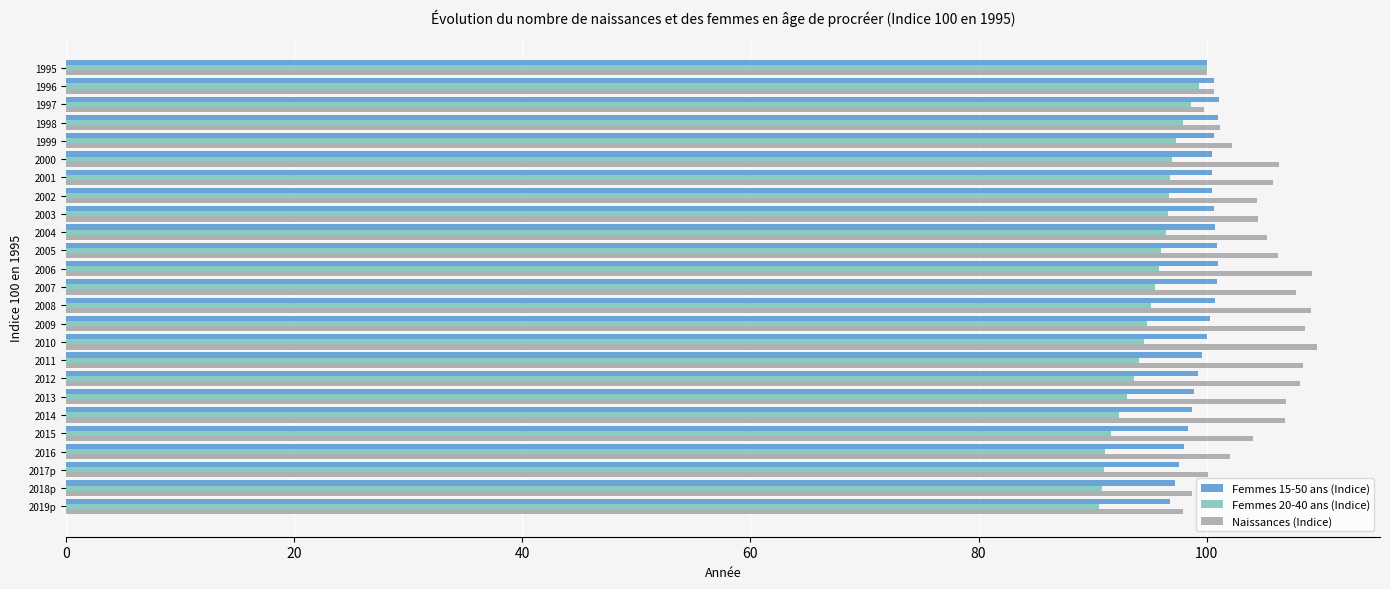

What is the difference between the maximum and minimum values in the Femmes 20-40 ans (Indice) series?

9.4